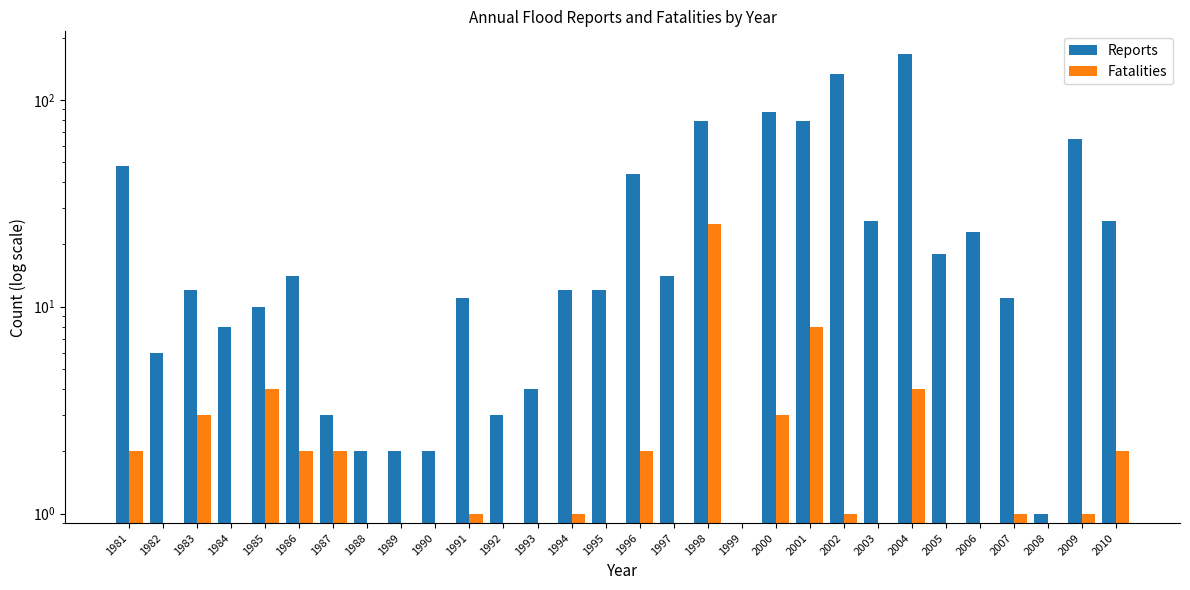

How many data points does each series have?

30